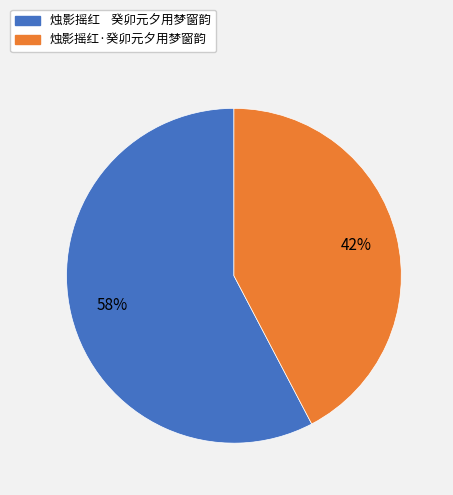

The 烛影摇红·癸卯元夕用梦窗韵 slice represents 42% of the pie. True or false?

True